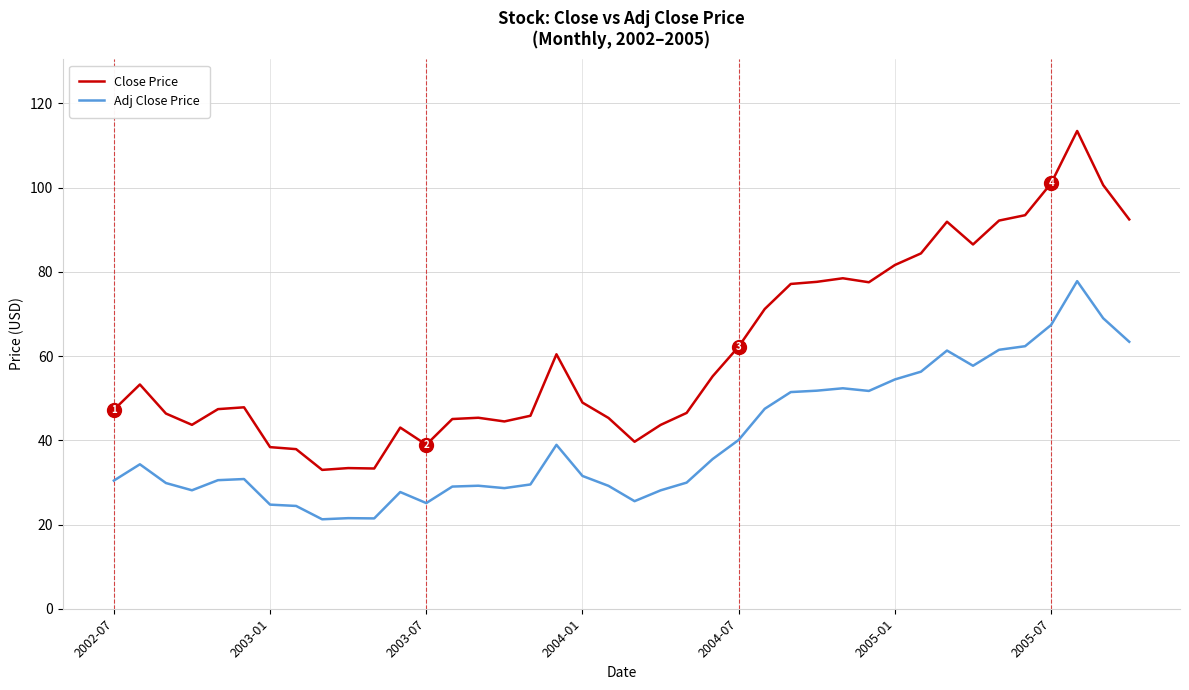

What is the maximum value shown in the chart?

113.5